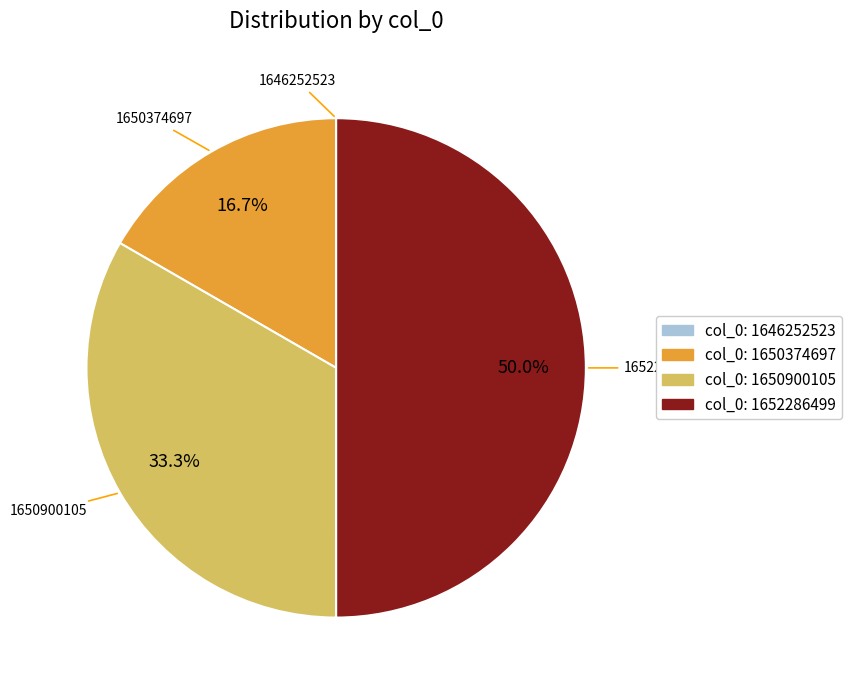

What is the ratio of the value at col_0: 1650900105 to the value at col_0: 1652286499?

0.7